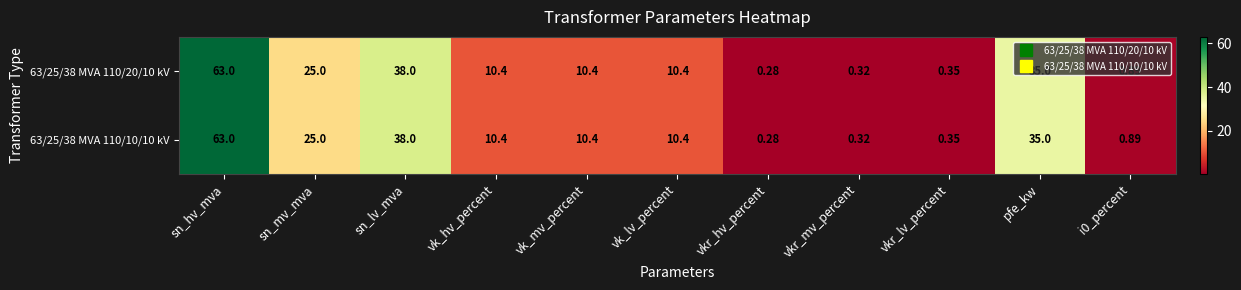

How many series are shown in this chart?

2